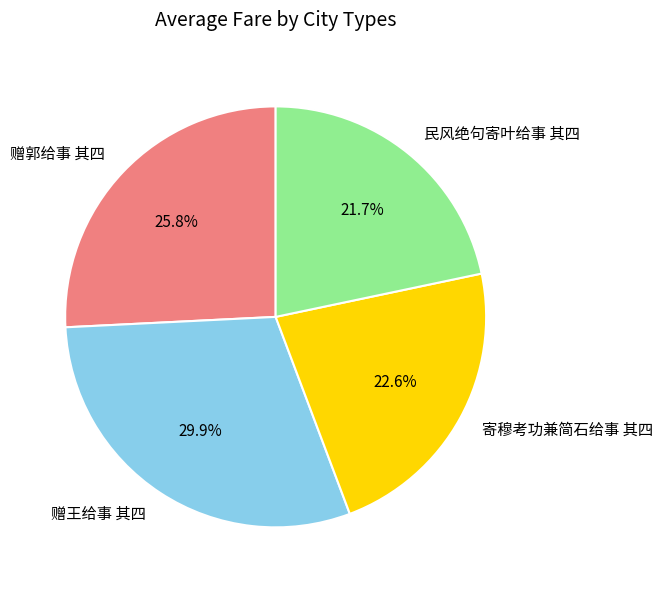

To the nearest percent, what percentage of the pie is 民风绝句寄叶给事 其四?

22%